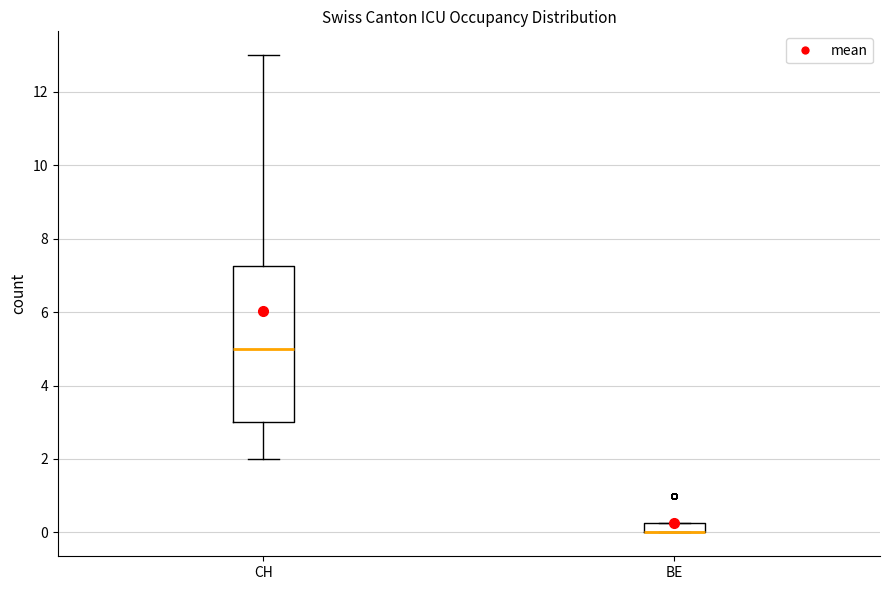

Where is the upper edge of the box for CH on the y-axis? The values are not printed on the chart, so give them approximately, as read against the axis.

7.2